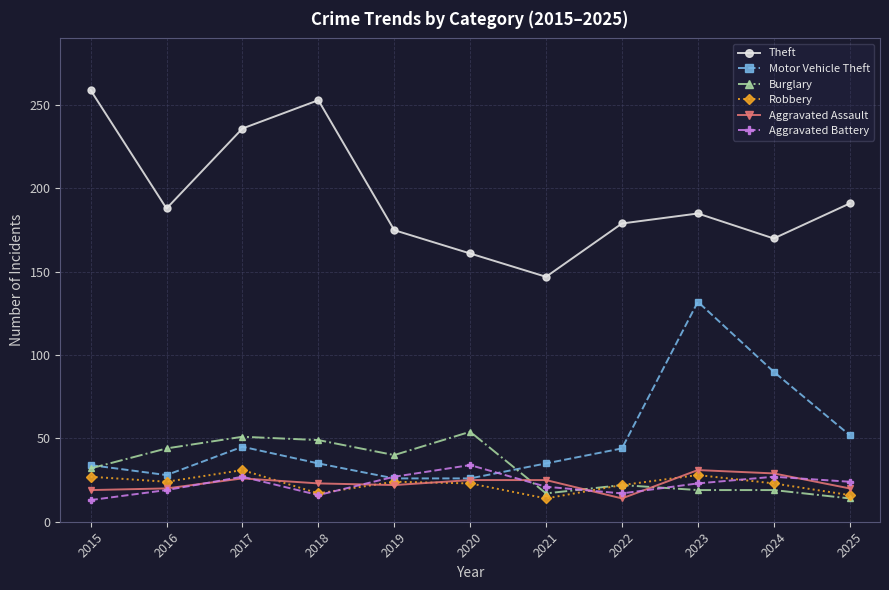

What is the total value across all series at 2022?

298